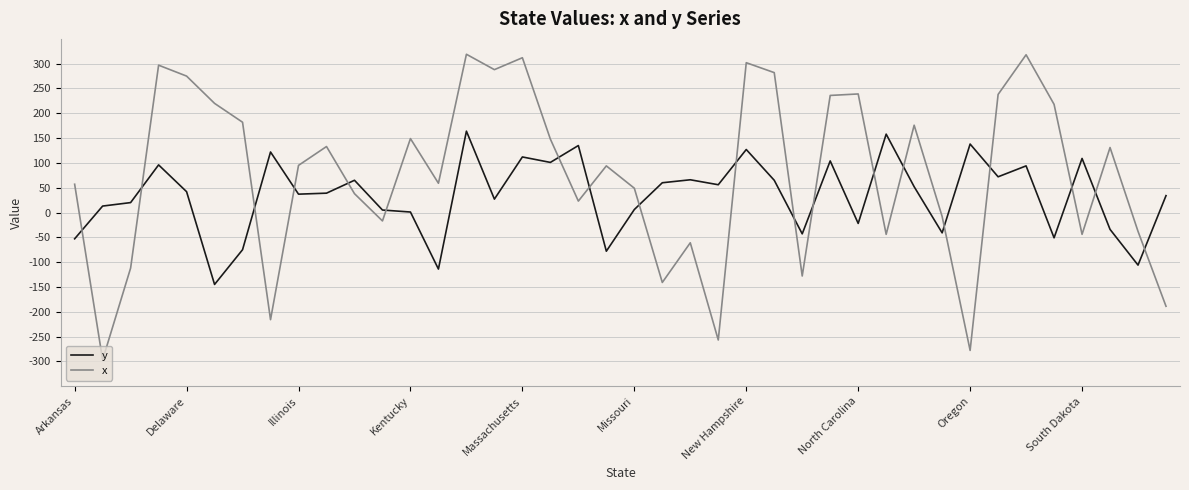

True or false: y and x cross at least once.

True